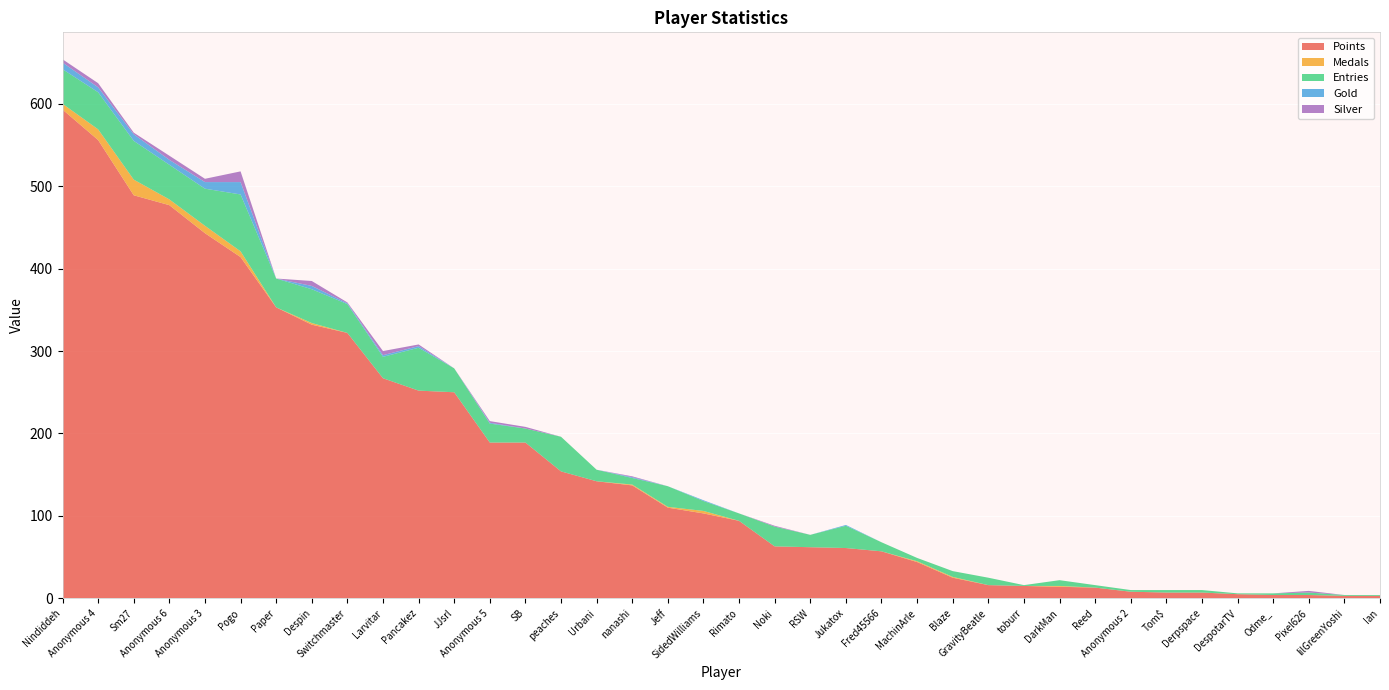

Reading left to right, extract all data points from this chart.

Points: 593	556	489	477	443	414	353	332	322	267	252	250	189	189	154	142	137	110	103	94	63	62	61	57	44	25	16	15	14	13	8	7	7	5	4	4	3	3
Medals: 7	13	19	7	9	7	0	2	0	0	0	0	0	0	0	0	1	1	3	0	0	0	0	0	1	1	0	0	1	0	0	0	0	0	0	0	0	0
Entries: 42	45	47	42	45	69	35	41	35	26	52	29	23	17	42	14	8	25	12	9	24	15	27	11	4	7	9	1	7	3	2	3	3	1	2	3	1	1
Gold: 8	6	8	6	8	15	0	4	1	2	2	0	1	0	0	0	1	0	1	0	0	0	1	0	0	0	0	0	0	0	0	0	0	0	0	0	0	0
Silver: 4	5	2	5	4	13	0	6	1	5	2	0	2	2	0	0	1	0	0	0	1	0	0	0	0	0	0	0	0	0	0	0	0	0	0	2	0	0